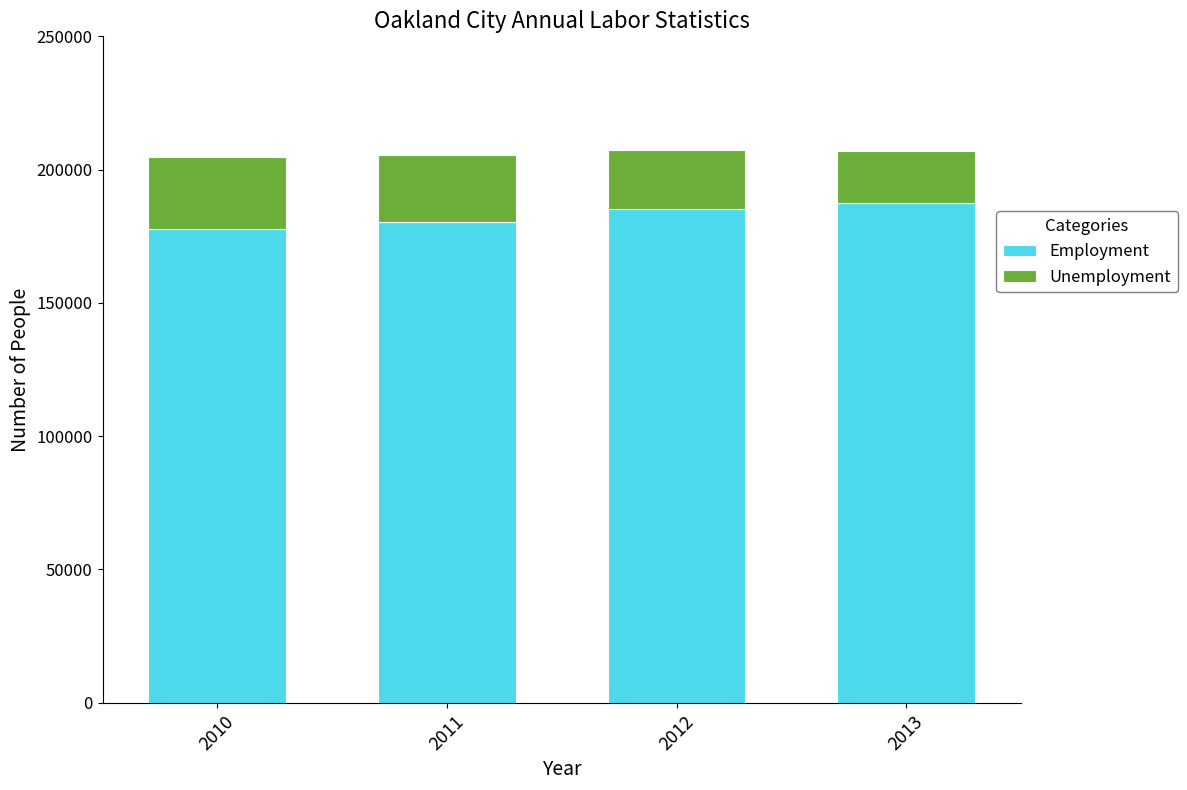

Reading right to left, transcribe the values for Employment.

2013=187600	2012=185341	2011=180233	2010=177616